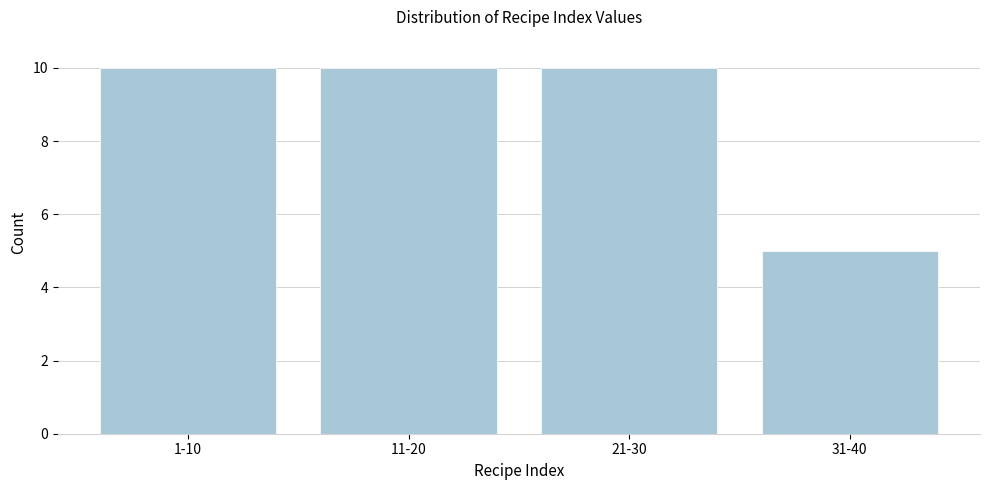

Reading right to left, what are all the values shown in this chart?

5	10	10	10